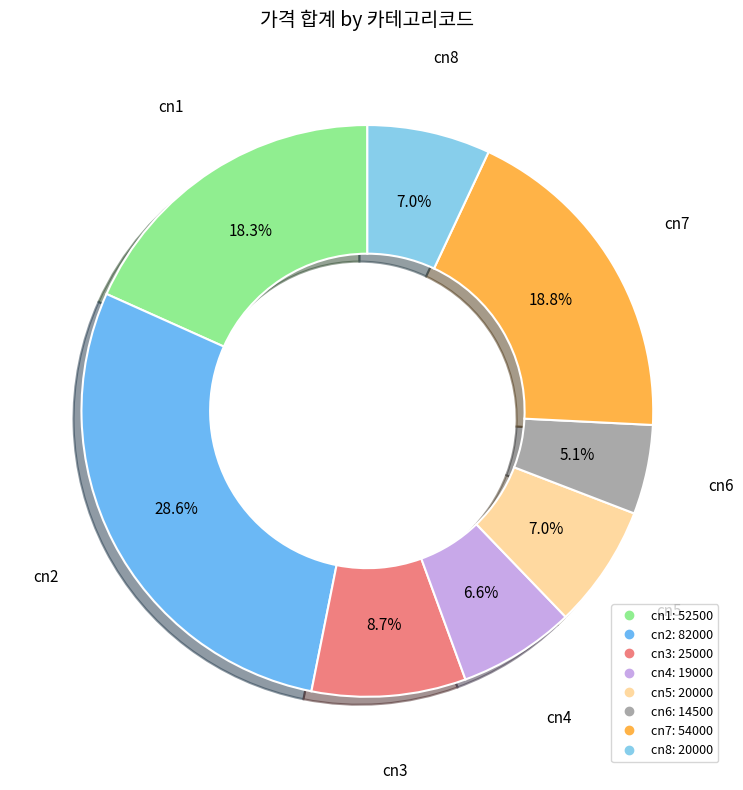

Which category has the biggest portion of the pie?

cn2